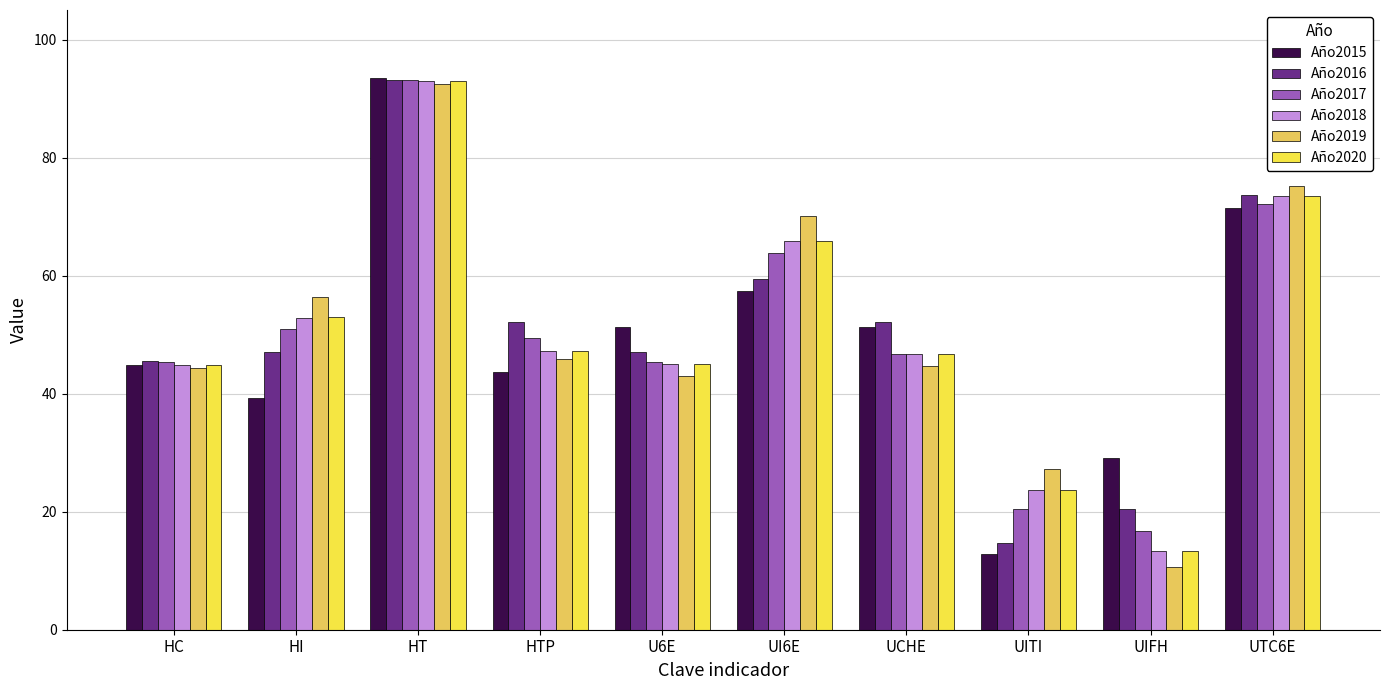

True or false: Año2017 has a value of 50.9 at HI.

True